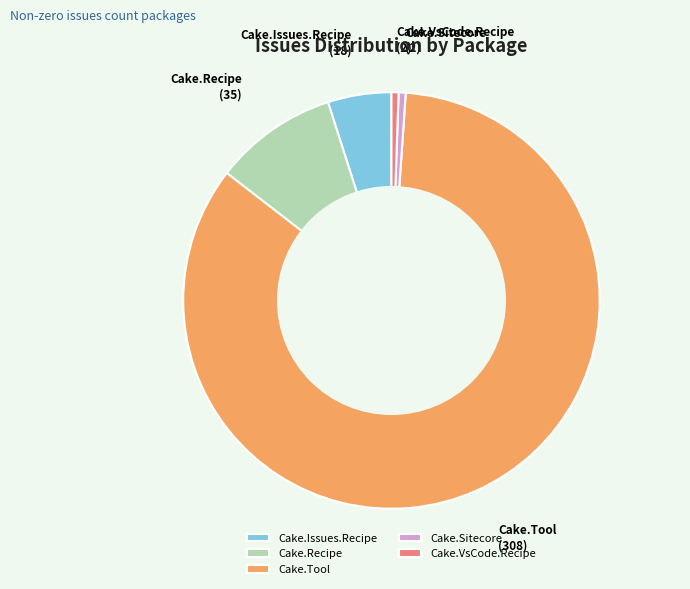

True or false: Cake.Tool accounts for 84% of the total.

True